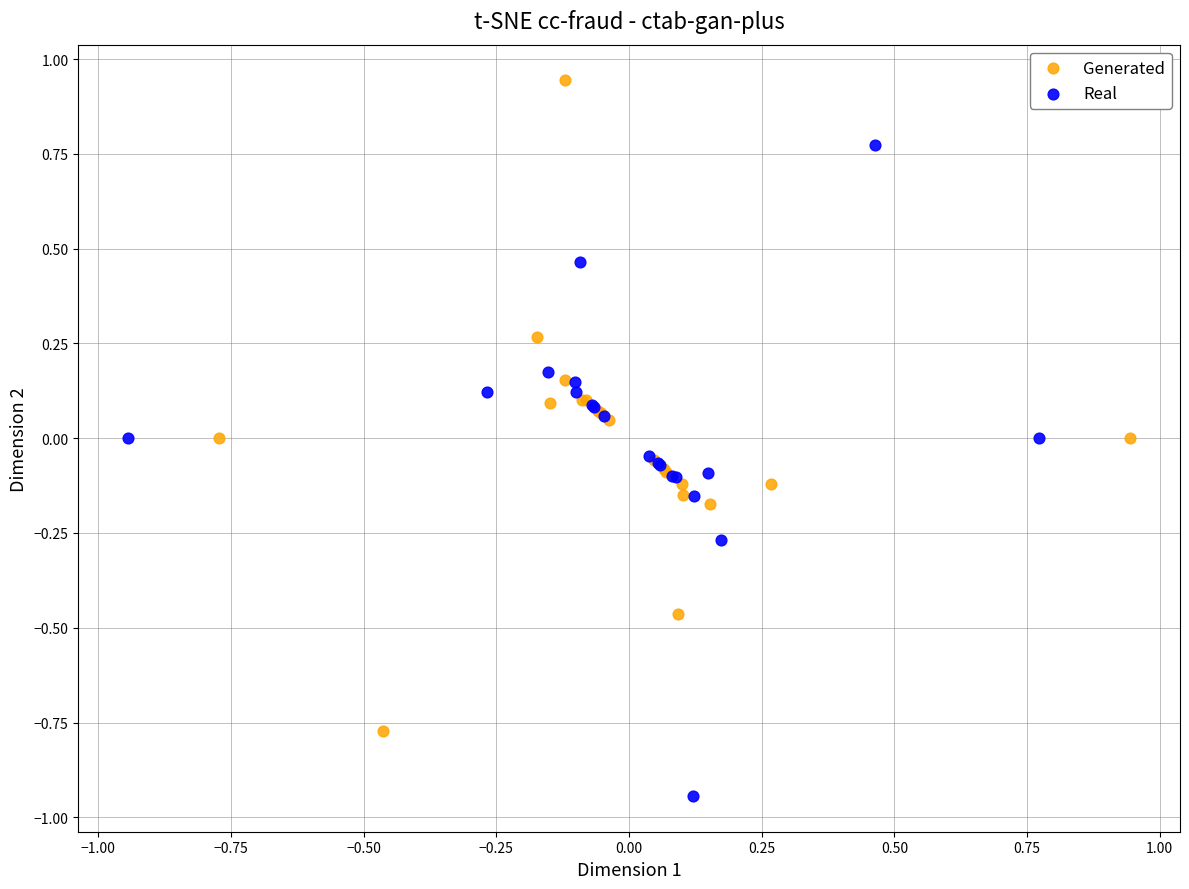

Which series reaches the maximum Y coordinate?

Generated